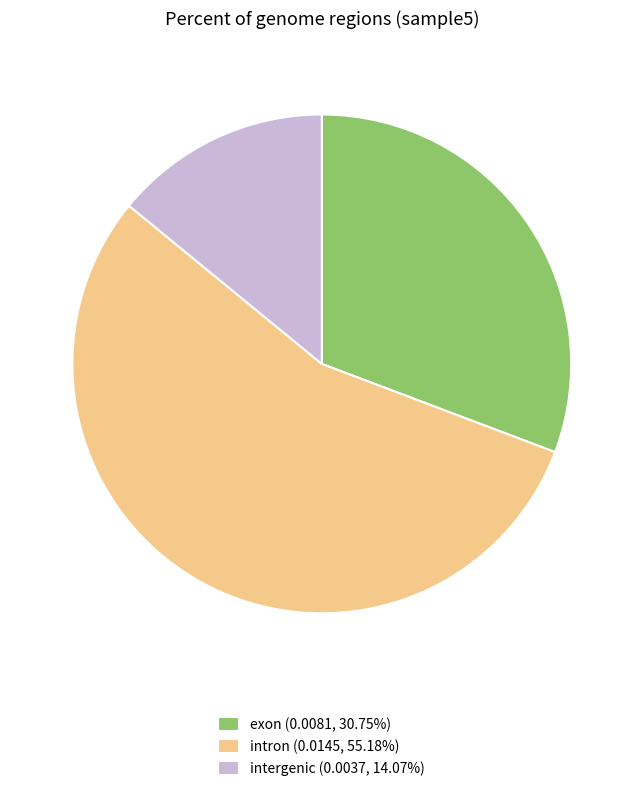

Do intron (0.0145, 55.18%) and intergenic (0.0037, 14.07%) together represent more than half of the pie?

Yes